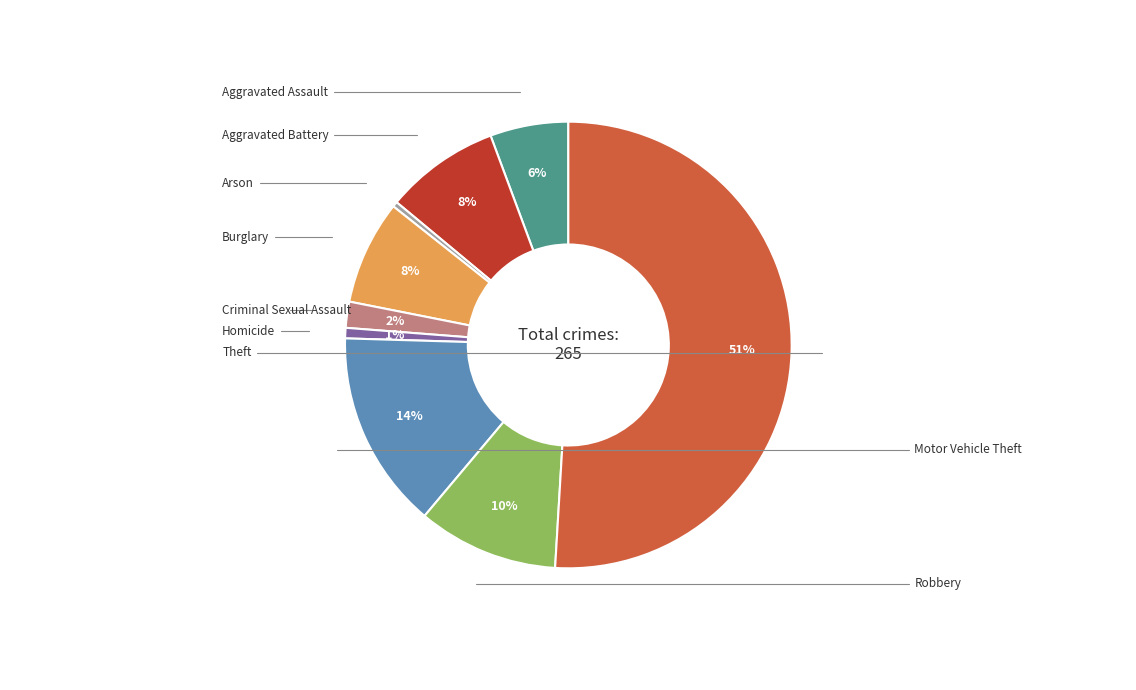

What is the ratio of the value at Theft to the value at Robbery?

5.0